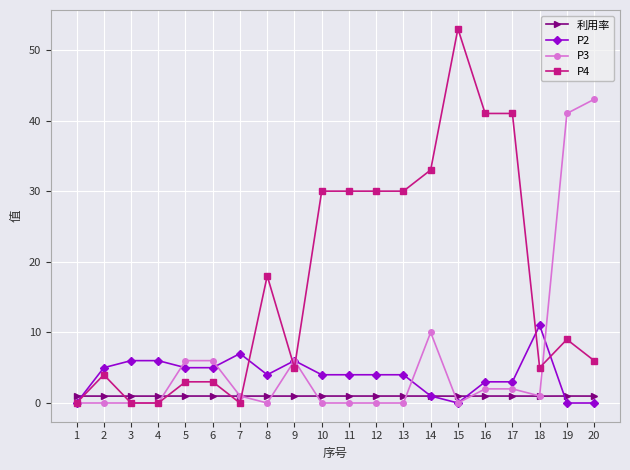

At which label does P4 first exceed 9?

8